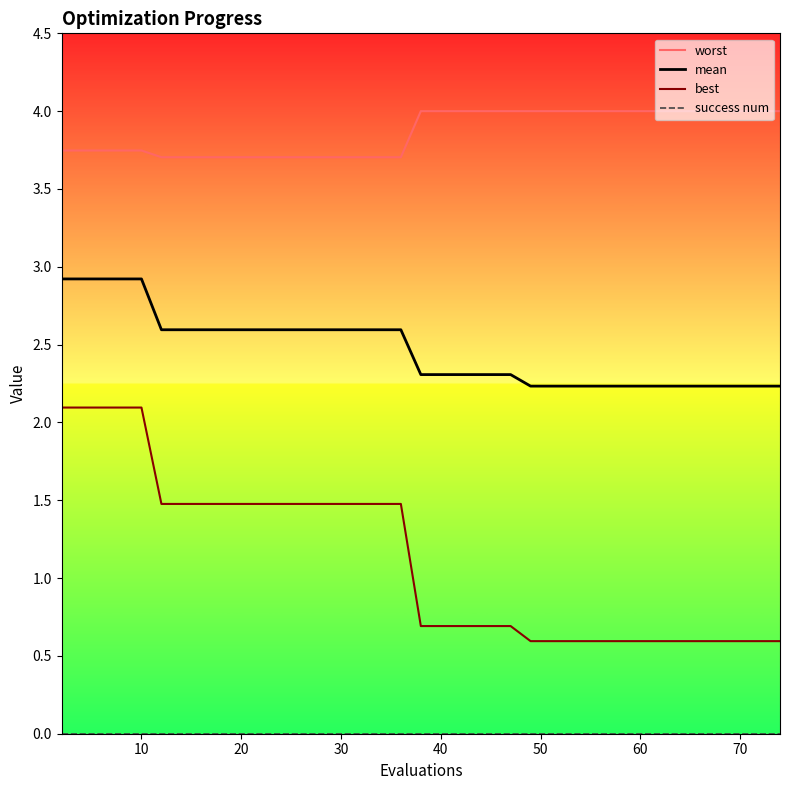

What is the minimum value for best?

0.6